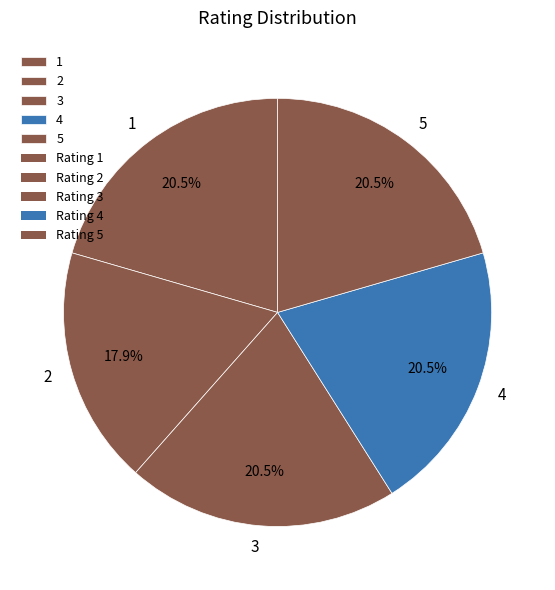

Is the sum of 3 and 2 greater than half?

No